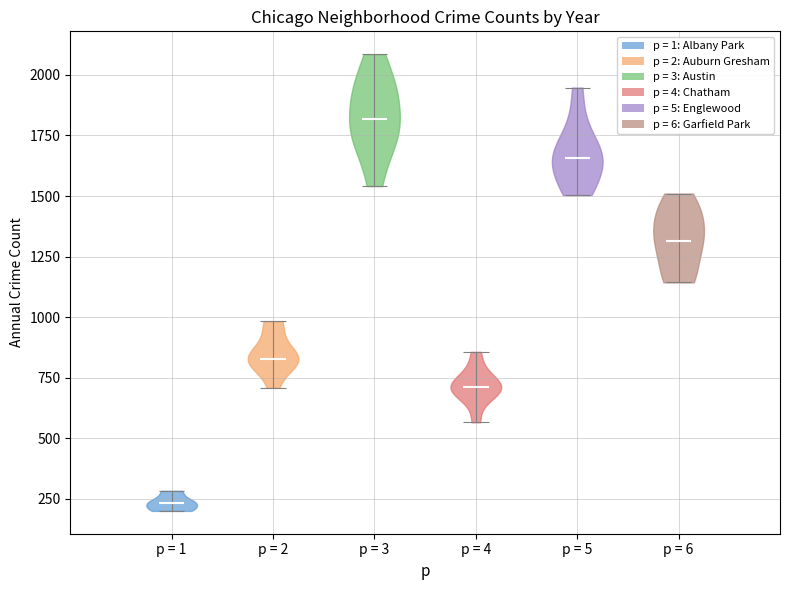

Reading left to right, read every violin against the y-axis: where its median line is, and the lowest and highest points it reaches. The values are not printed on the chart, so give them approximately, as read against the axis.

p = 1: median line 250, lowest point 200, highest point 300
p = 2: median line 800, lowest point 700, highest point 1000
p = 3: median line 1800, lowest point 1550, highest point 2100
p = 4: median line 700, lowest point 550, highest point 850
p = 5: median line 1650, lowest point 1500, highest point 1950
p = 6: median line 1300, lowest point 1150, highest point 1500